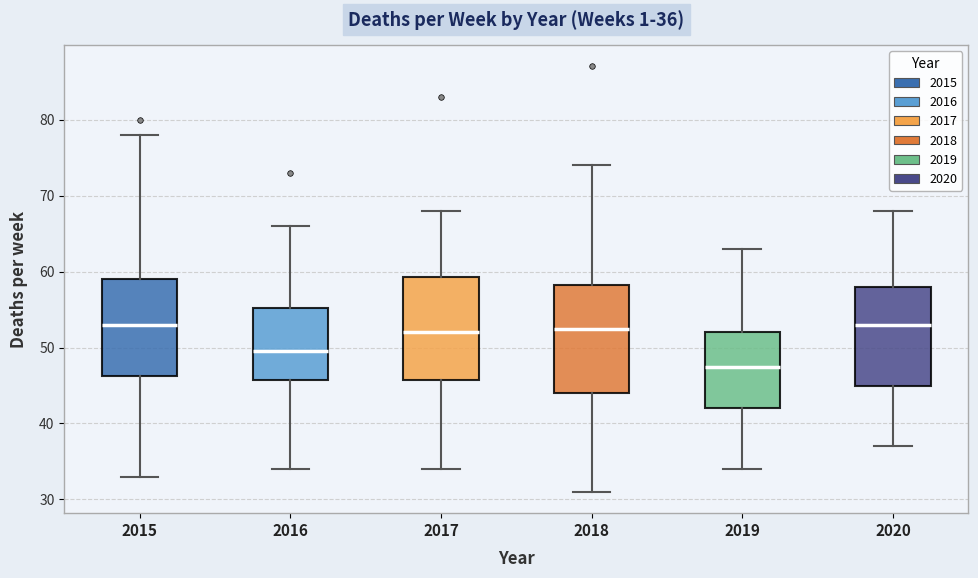

Which box's median line is the lowest?

2019